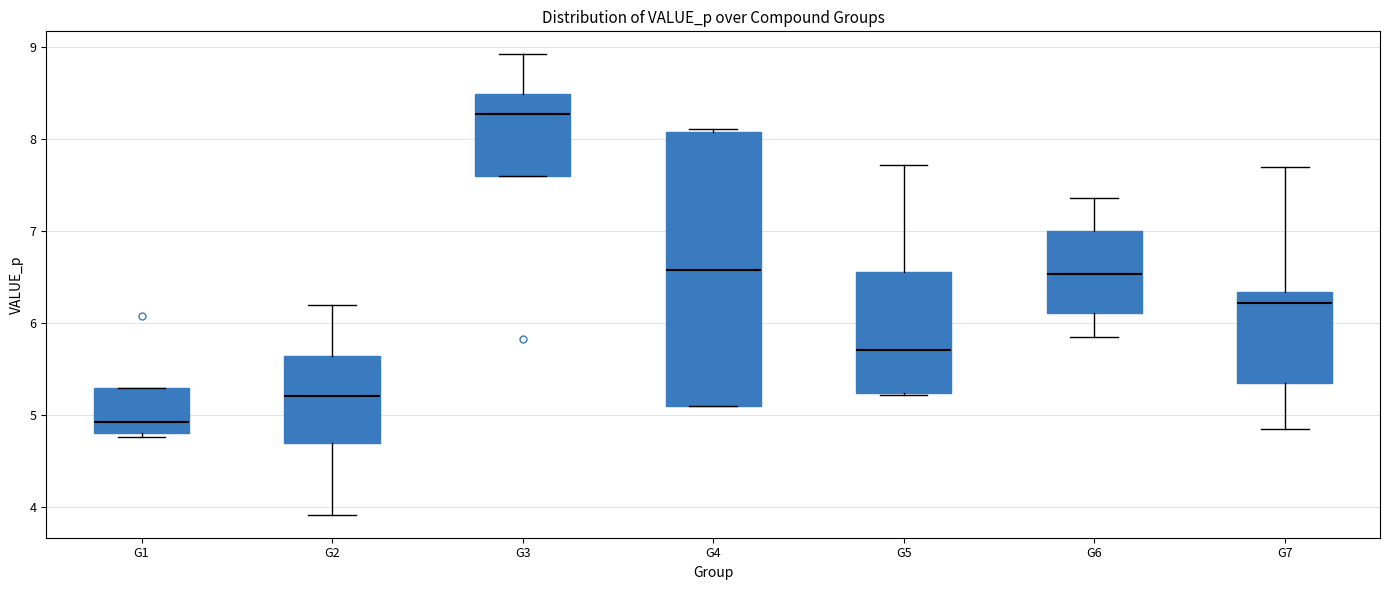

Which box has the lowest median line?

G1